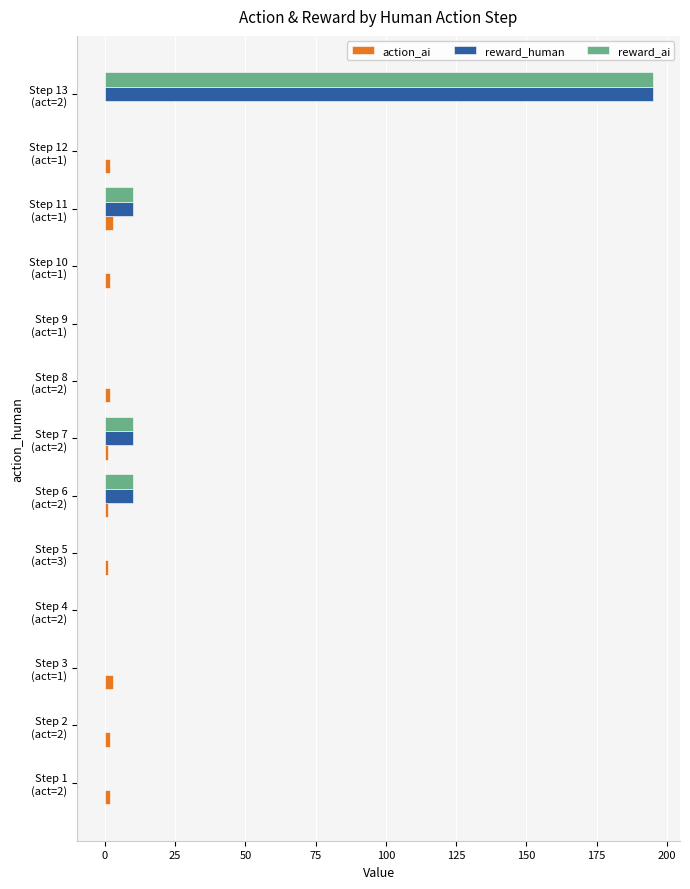

What is the maximum value for action_ai?

3.0